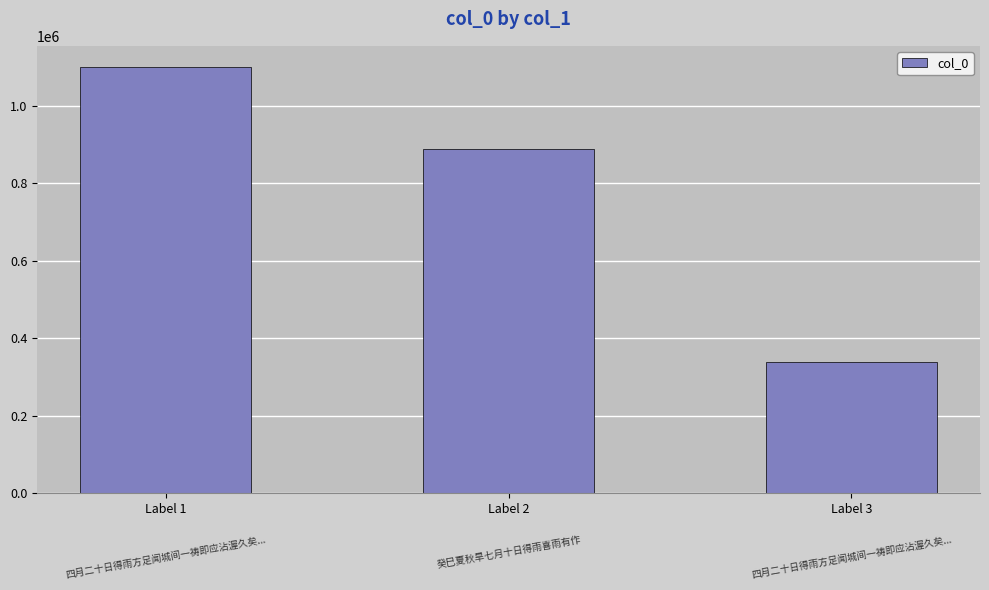

Between Label 3 and Label 2, which is larger?

Label 2